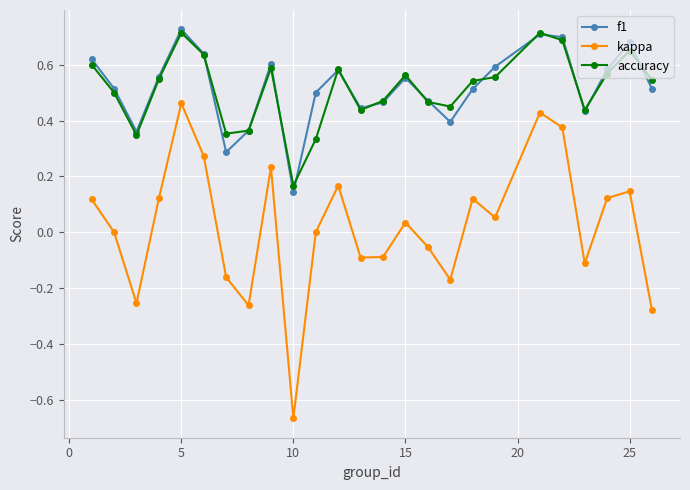

True or false: kappa has more than 0 interior local peaks.

True